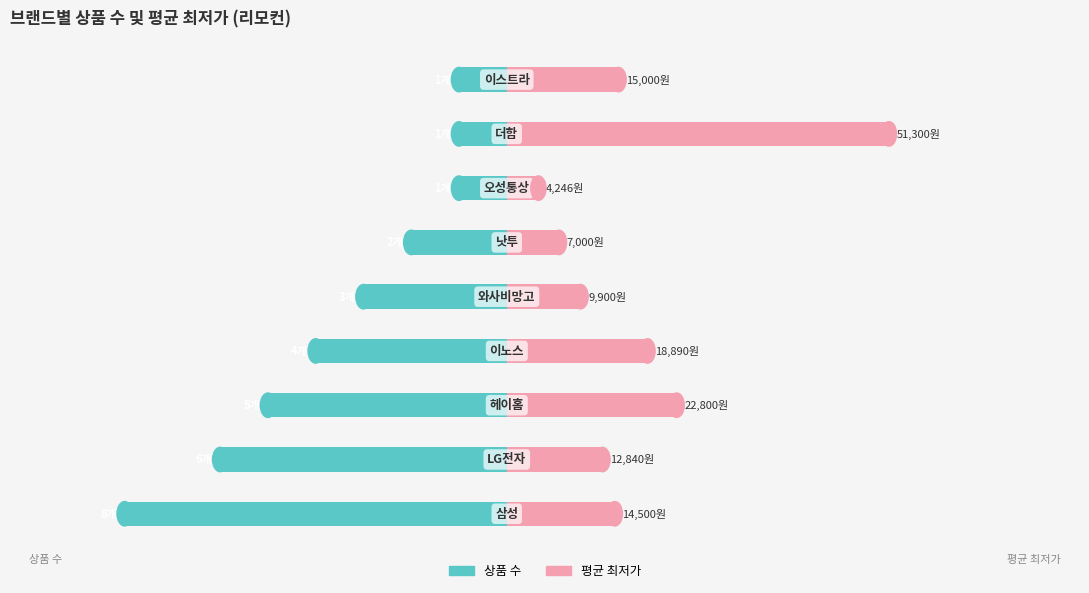

What are all the series names shown in the legend?

상품 수, 평균 최저가